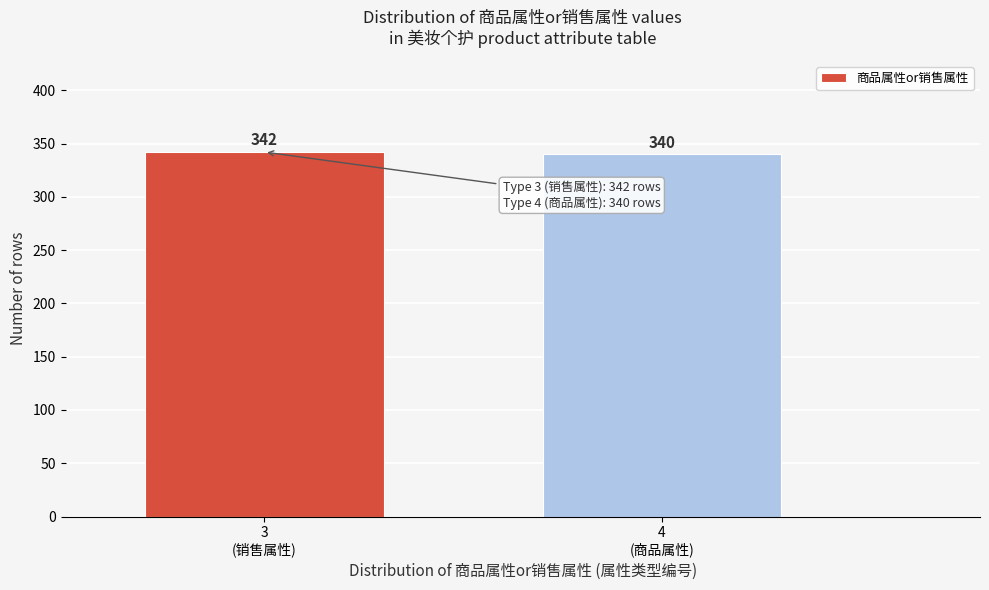

Reading right to left, extract all data points from this chart.

340	342